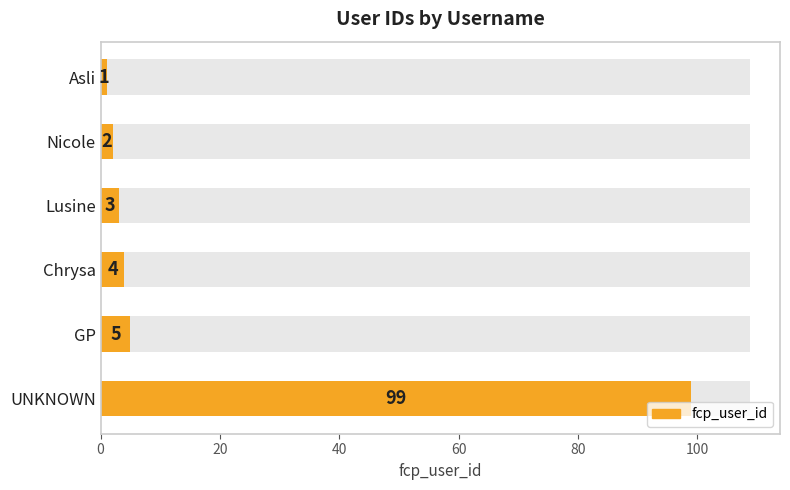

What is the maximum value shown in the chart?

99